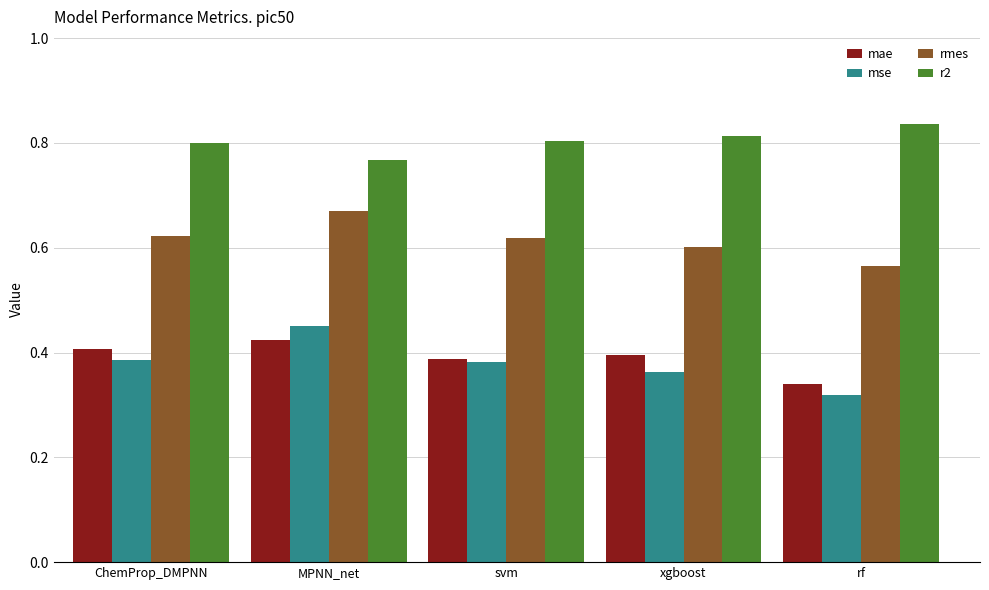

Which category has the highest value in the r2 series?

rf